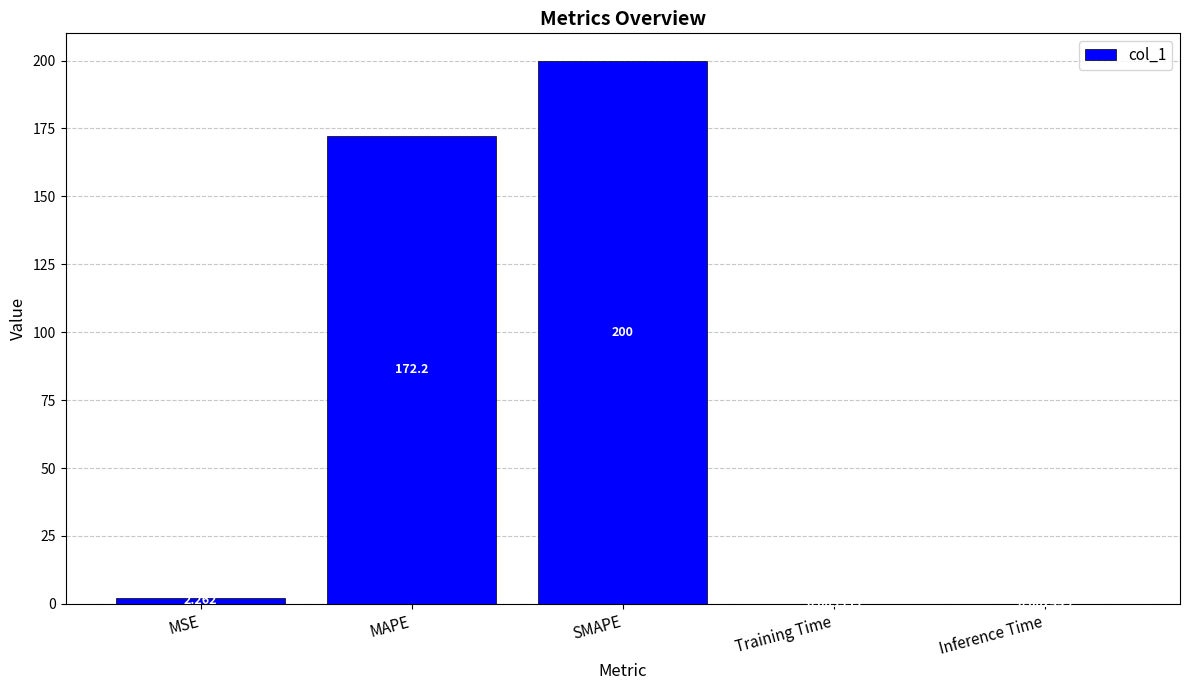

At which label is the value closest to 100?

MAPE